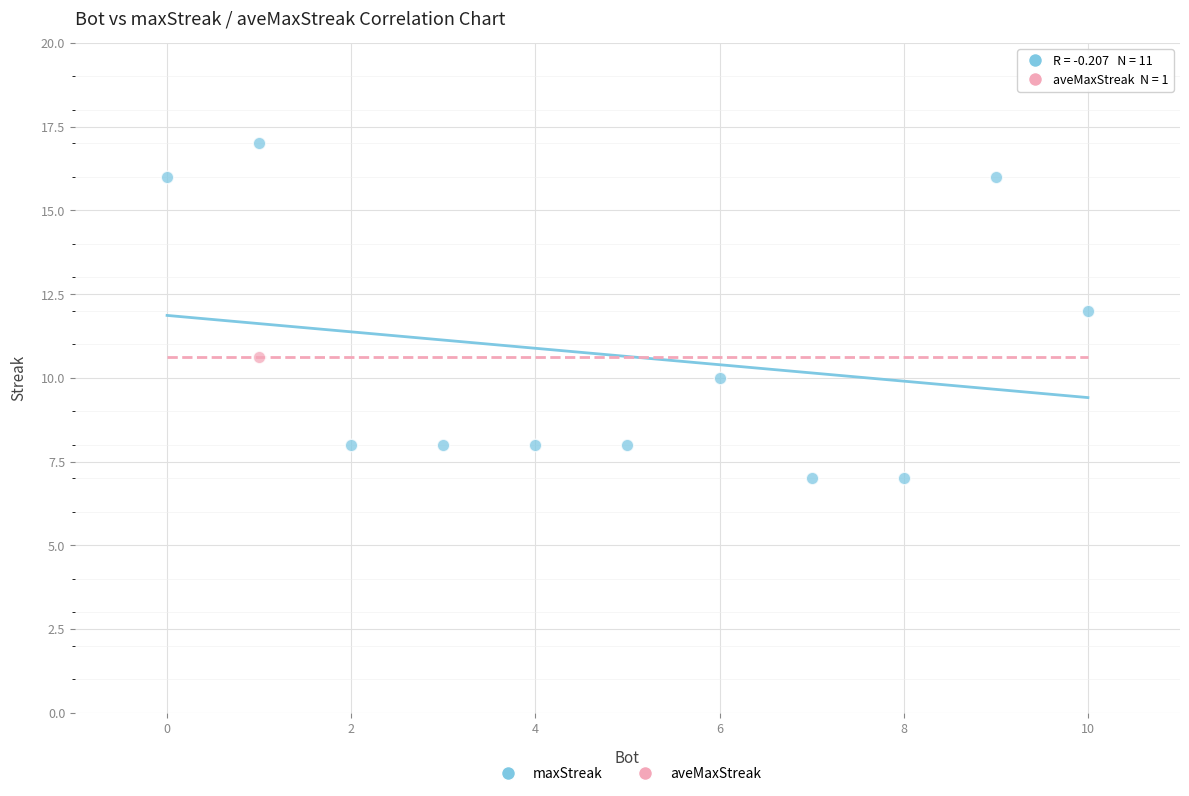

What are all the series names shown in the legend?

maxStreak, aveMaxStreak